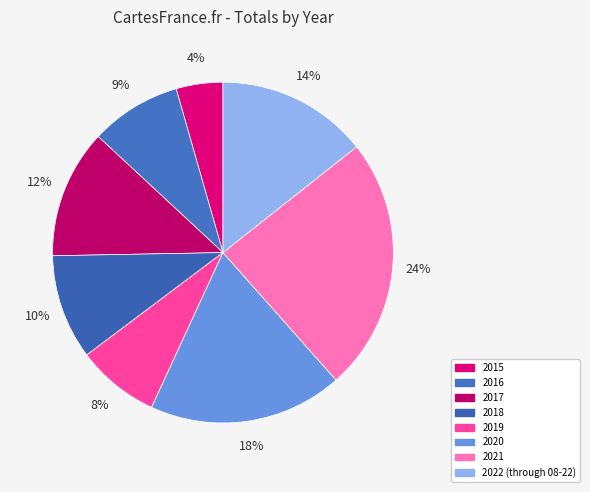

Which has a higher value, 2021 or 2017?

2021